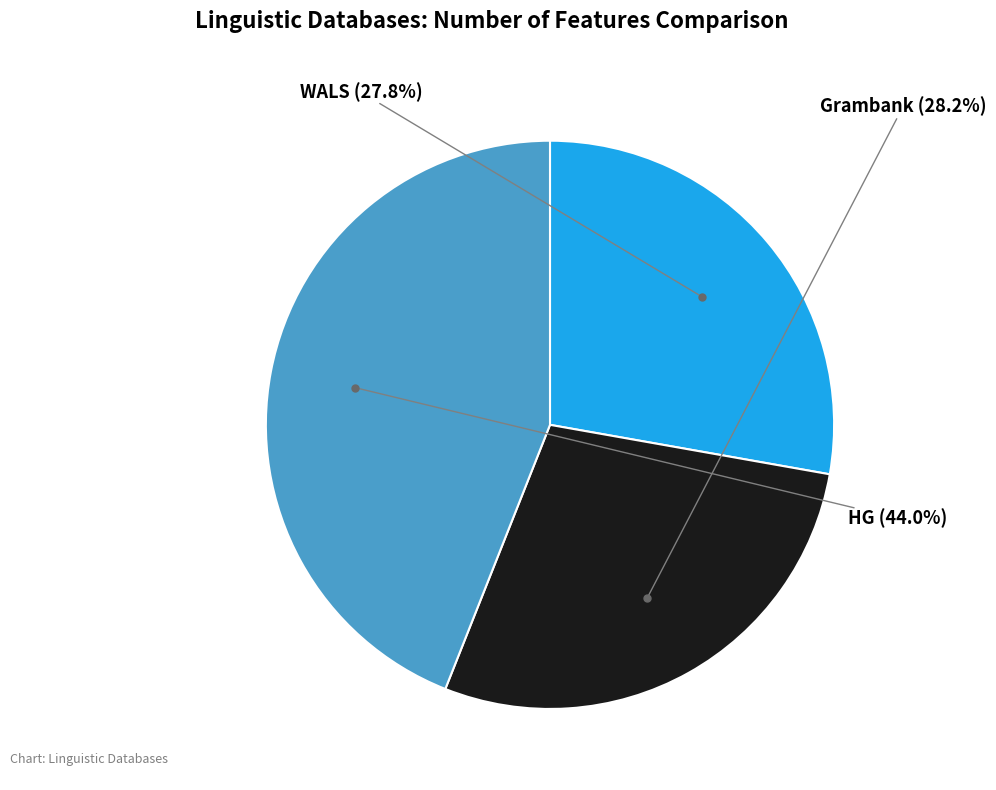

Is there a majority slice in this chart?

No